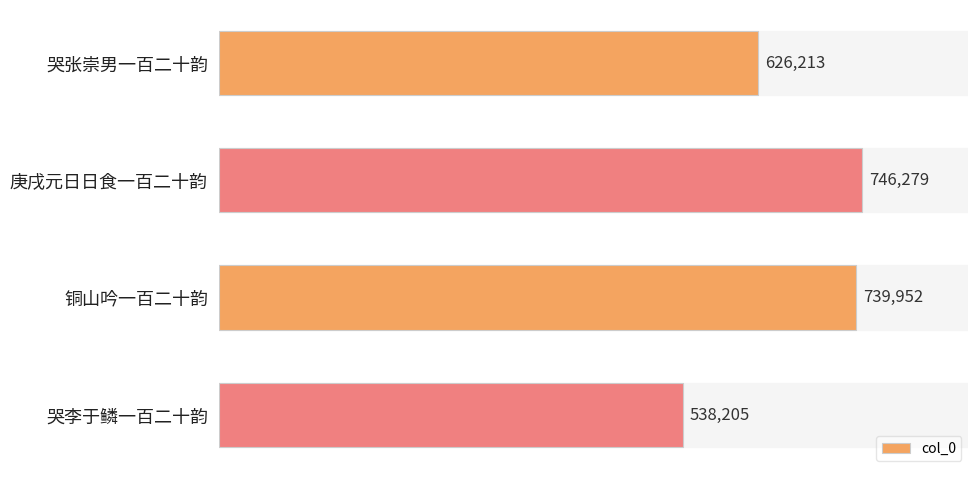

How many data points are less than 739952?

2